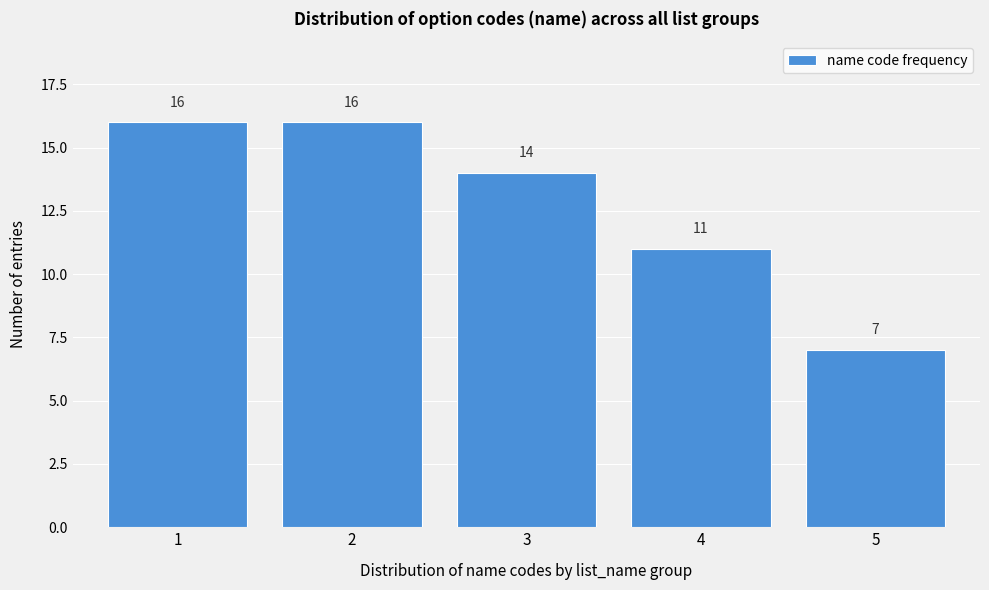

How tall is the bar that spans 1.5 to 2.5 on the x-axis?

16